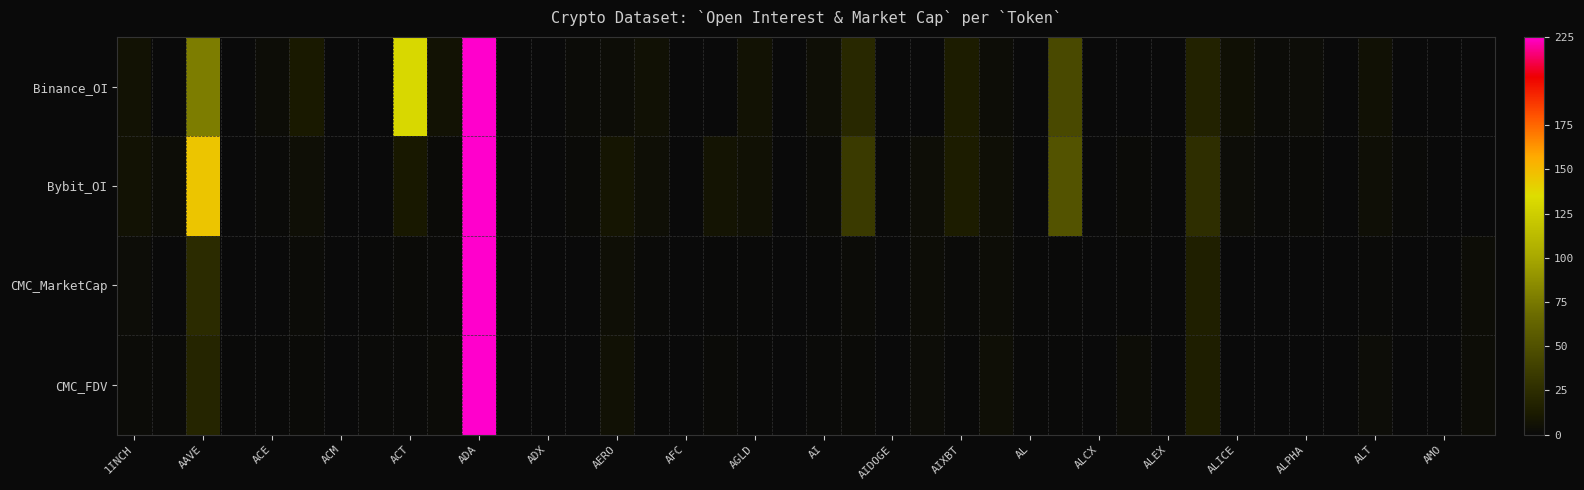

Which series has the largest range (max minus min)?

Binance_OI